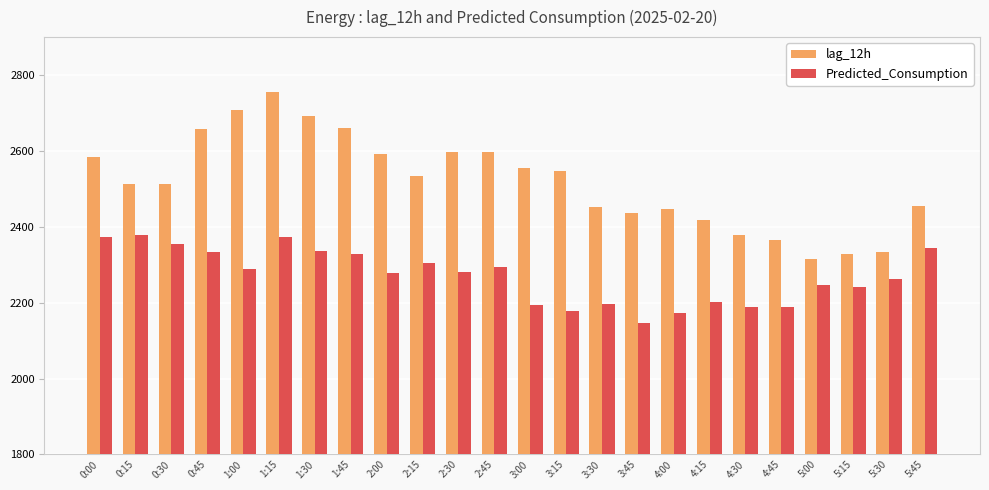

What is the minimum value shown in the chart?

2147.0